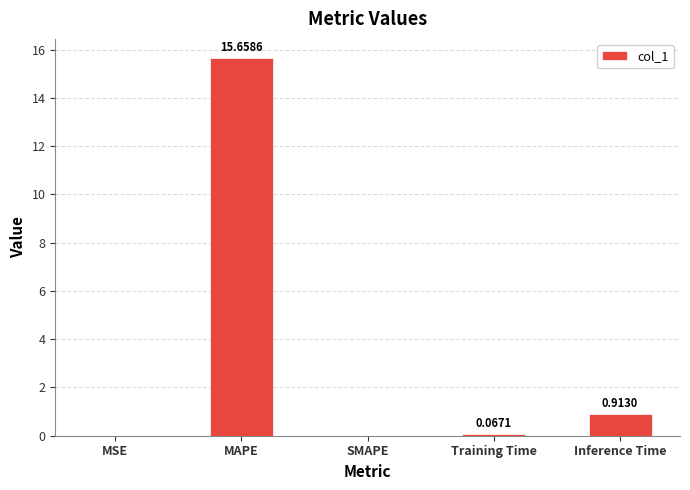

At which category does the chart reach its peak across all series?

MAPE